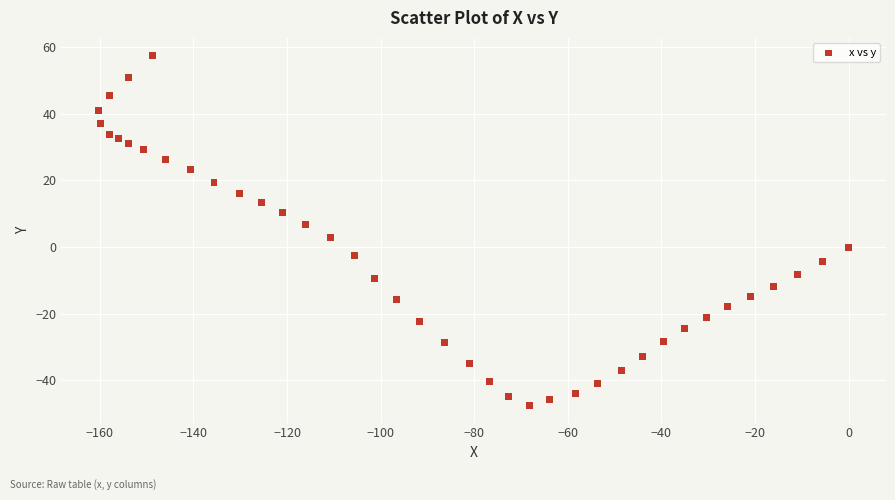

What is the range of Y values (max minus min)?

104.9